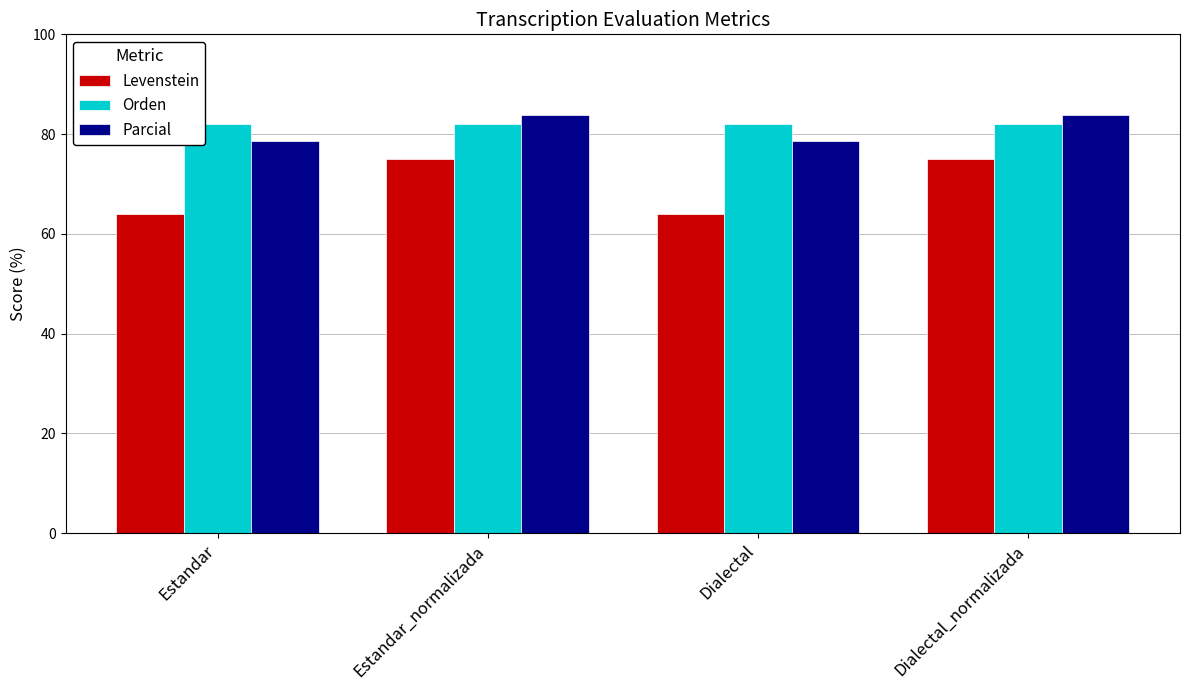

Between Estandar_normalizada and Dialectal, which series saw the biggest shift?

Levenstein